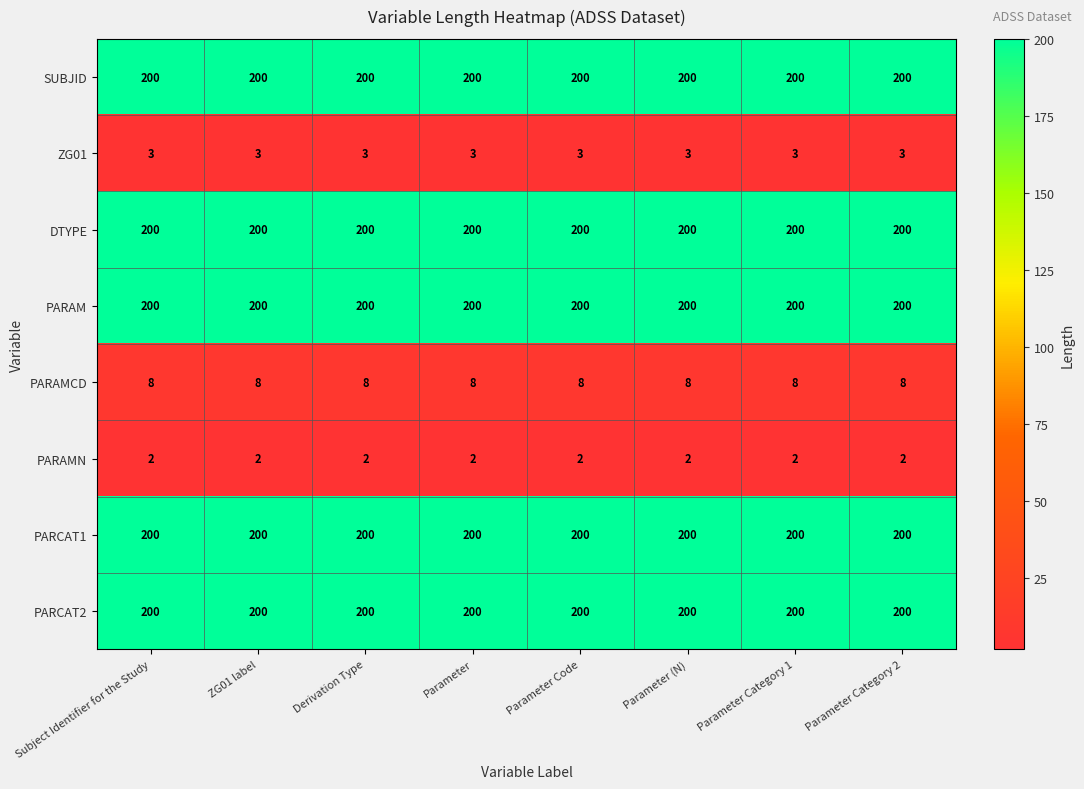

How many series are shown in this chart?

8